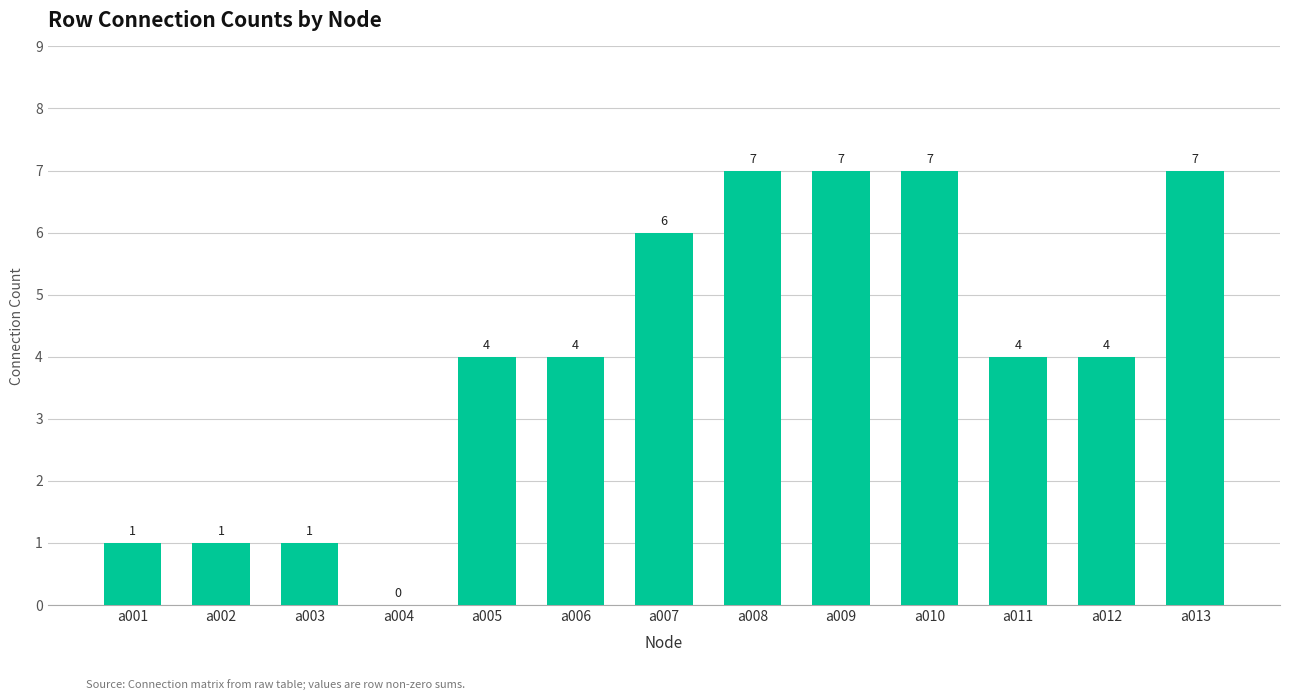

Approximately how many times larger is the value at a006 compared to a002?

4.0